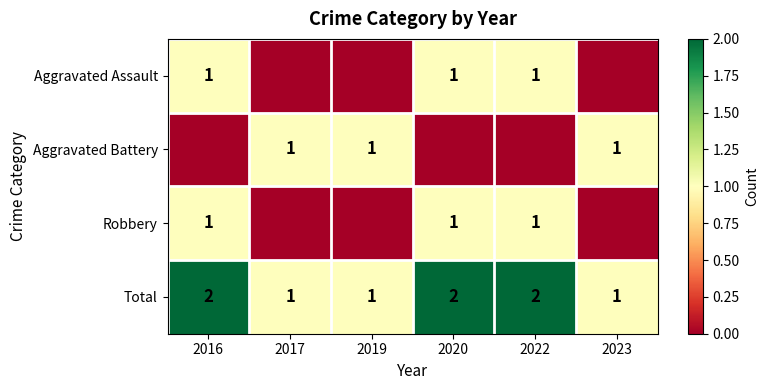

Is it true that Robbery equals 2 at 2022?

False